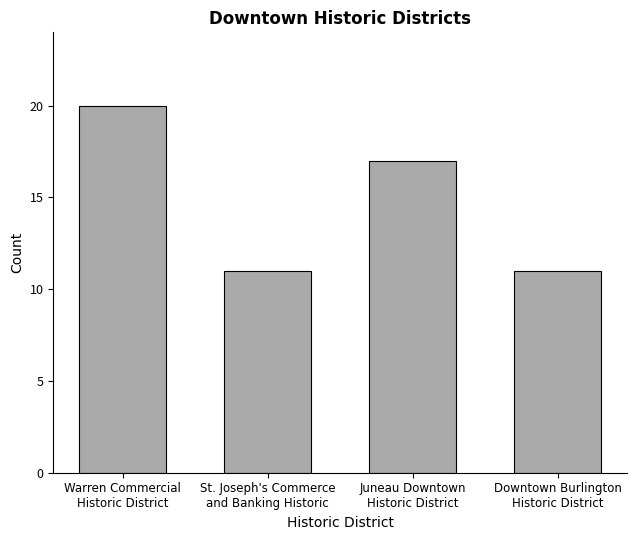

What is the minimum value shown in the chart?

11